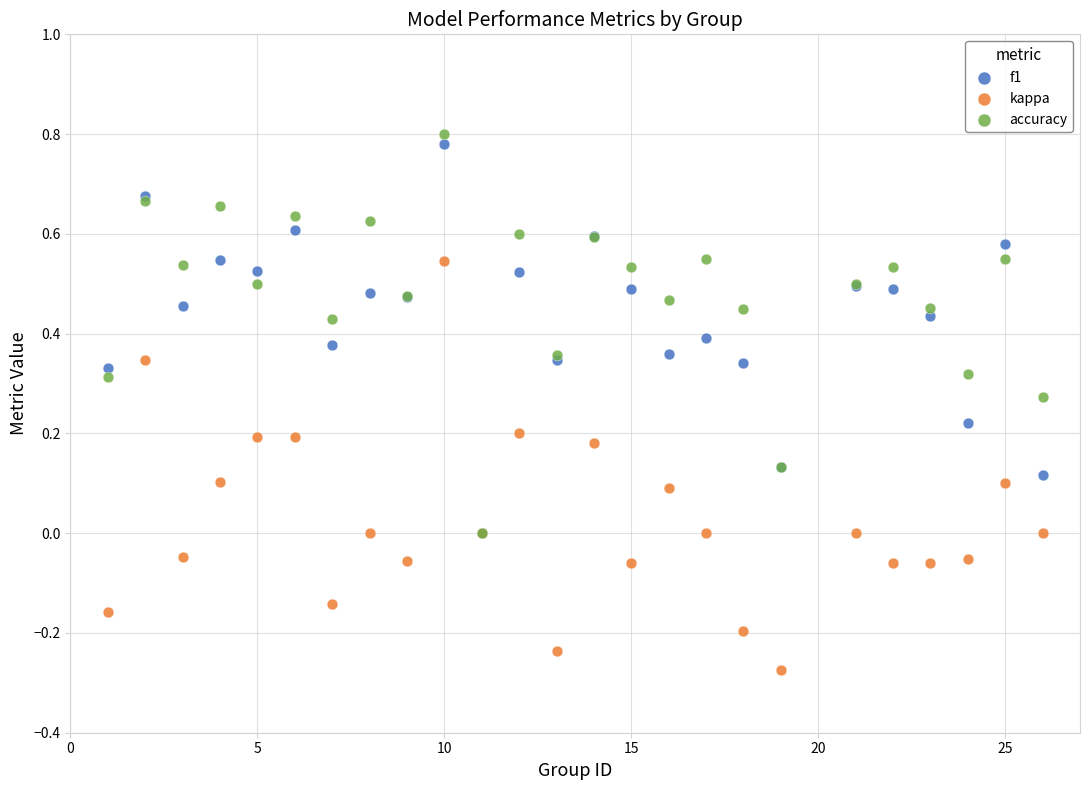

Which series has the widest spread of Y values?

kappa